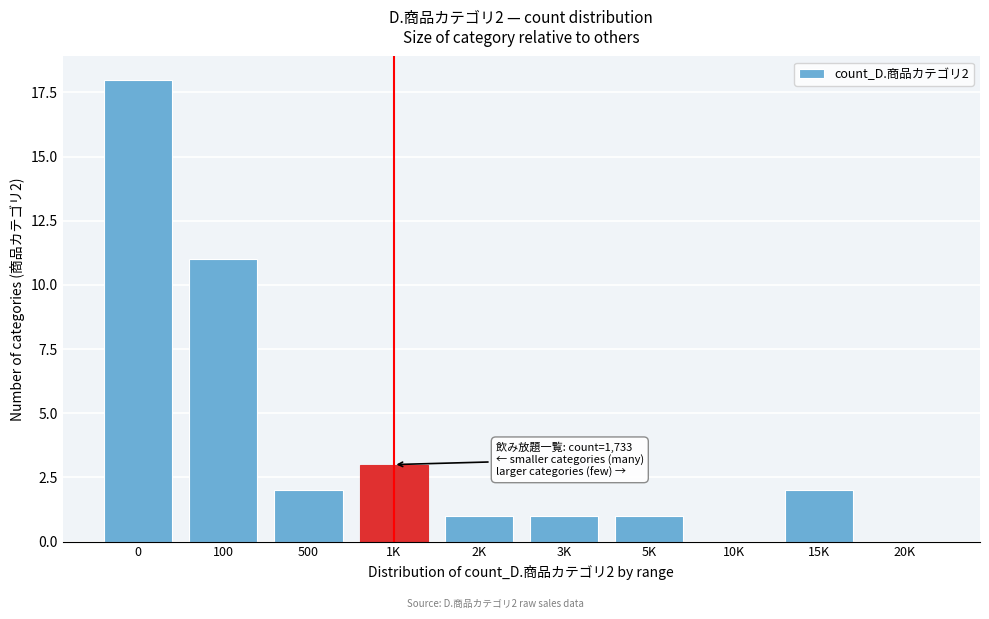

Reading left to right, what are all the values shown in this chart?

0=18	100=11	500=2	1K=3	2K=1	3K=1	5K=1	10K=0	15K=2	20K=0